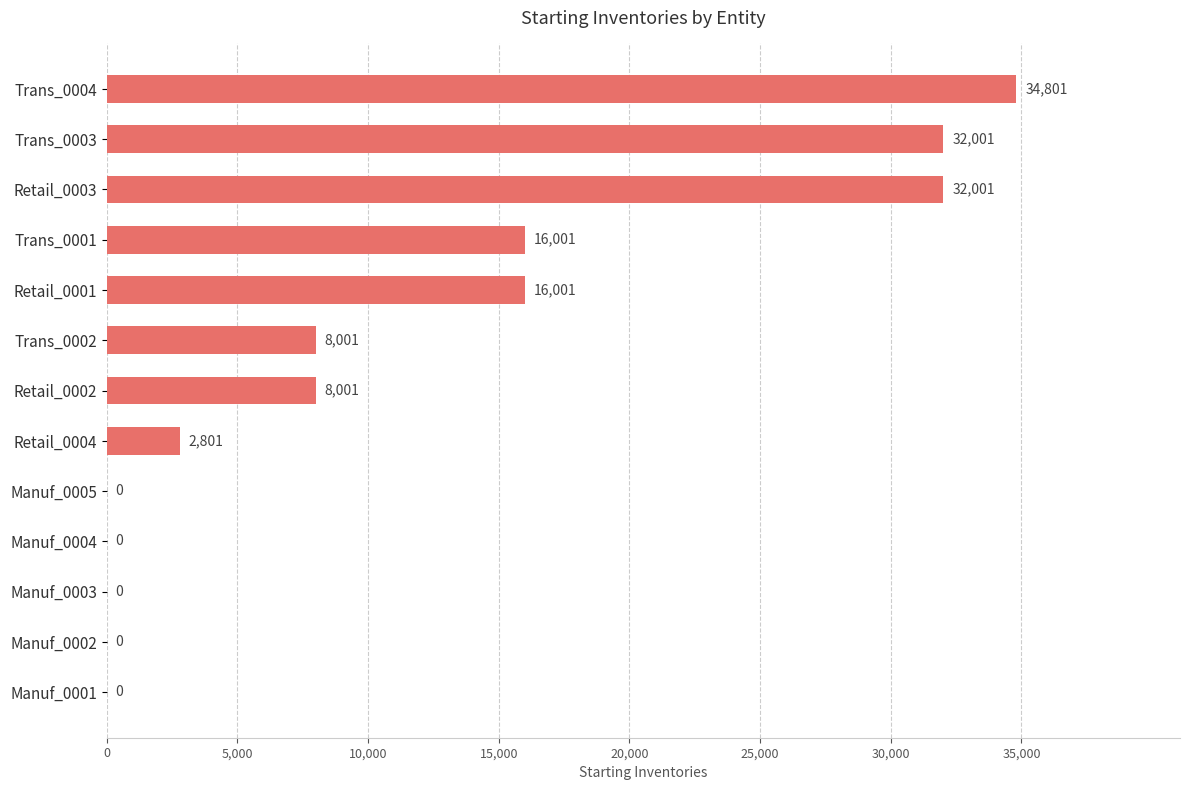

What is the sum of all values?

149608